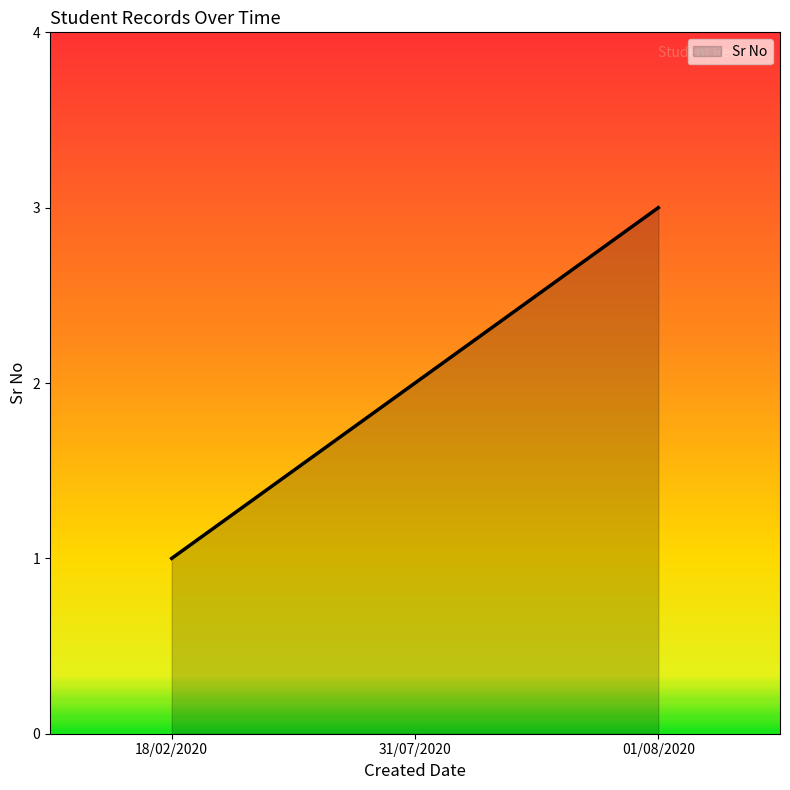

At which category does the chart reach its peak across all series?

01/08/2020